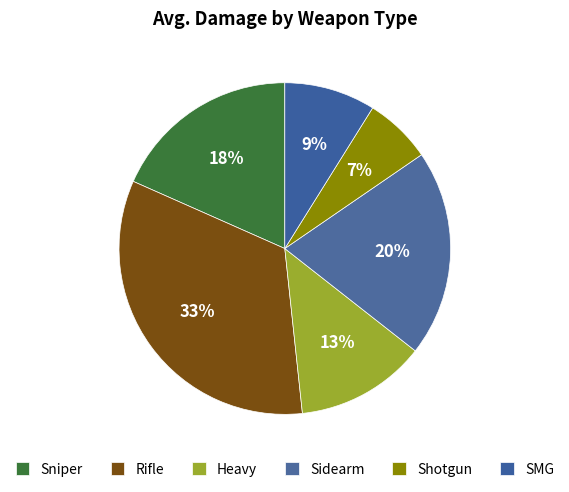

How many segments does this pie chart have?

6